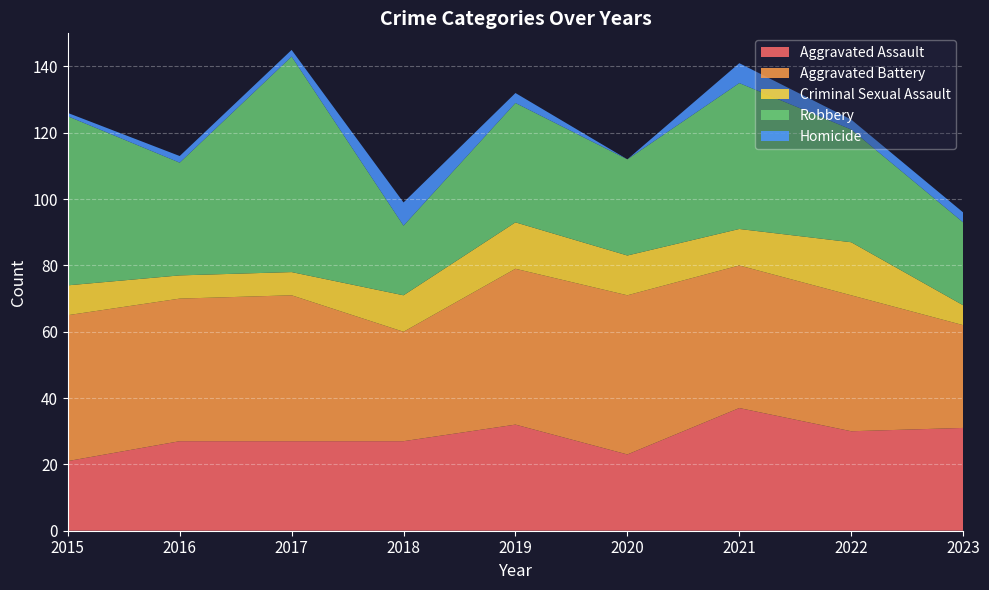

Reading right to left, list all the values displayed in this chart.

Aggravated Assault: 31	30	37	23	32	27	27	27	21
Aggravated Battery: 31	41	43	48	47	33	44	43	44
Criminal Sexual Assault: 6	16	11	12	14	11	7	7	9
Robbery: 25	34	44	29	36	21	65	34	51
Homicide: 3	3	6	0	3	7	2	2	1